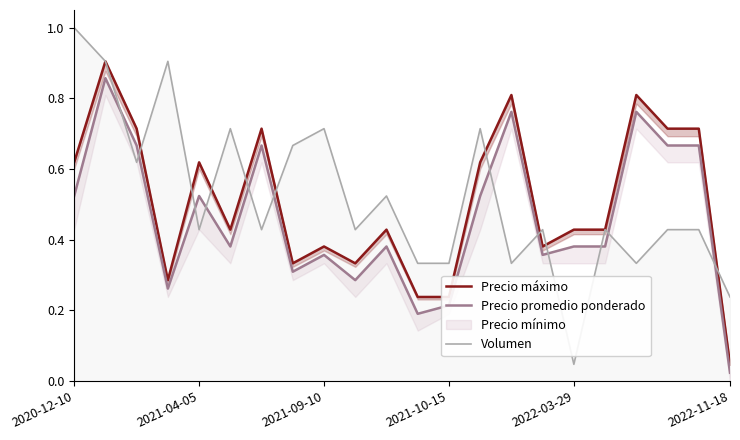

Is it true that Volumen equals 1.0 at 2020-12-10?

True